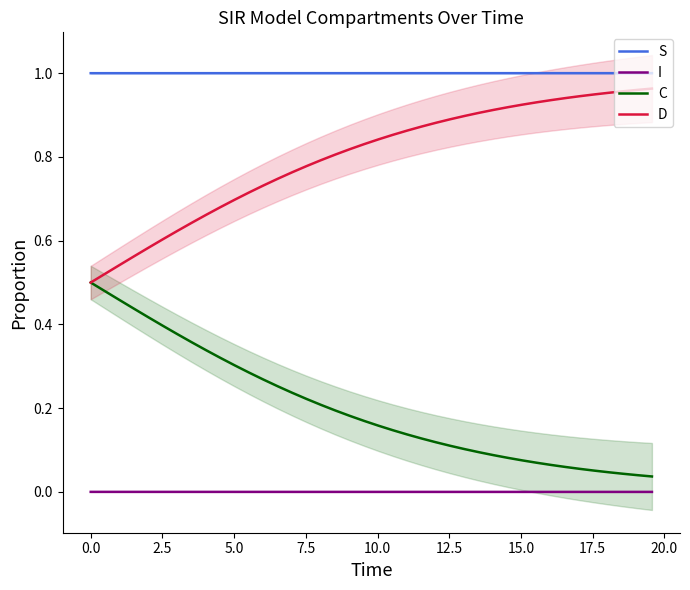

True or false: S and C intersect in this chart.

False